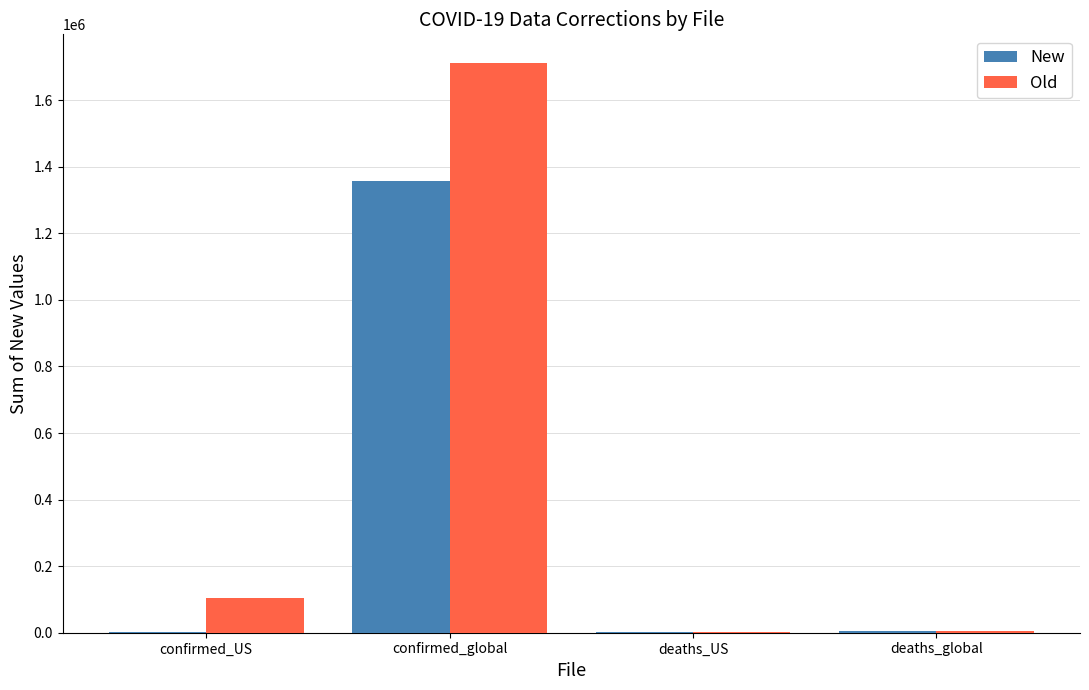

The Old series shows 159747 at confirmed_US. True or false?

False